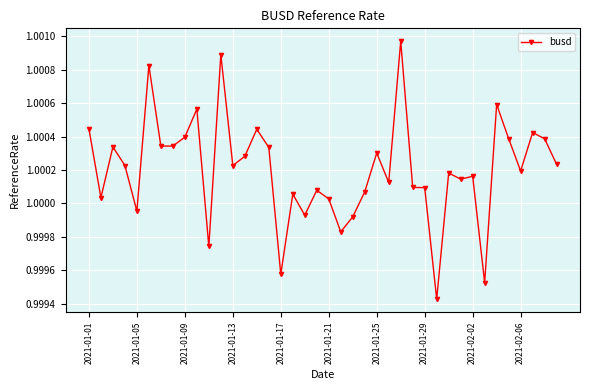

True or false: the data has more than 2 interior local peaks.

True